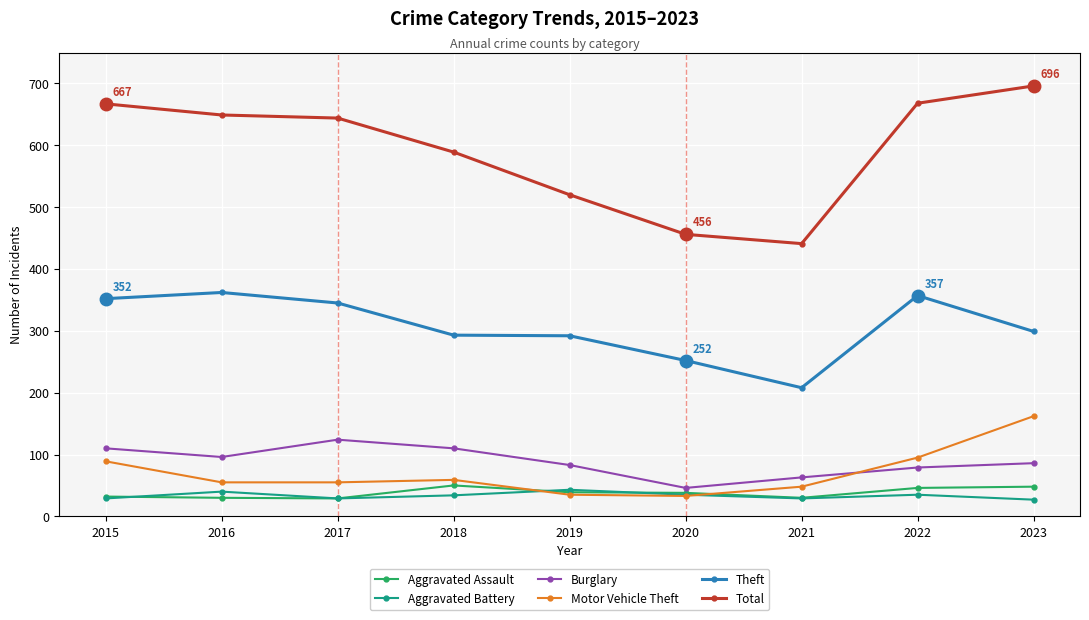

Does the chart have visible grid lines?

Yes